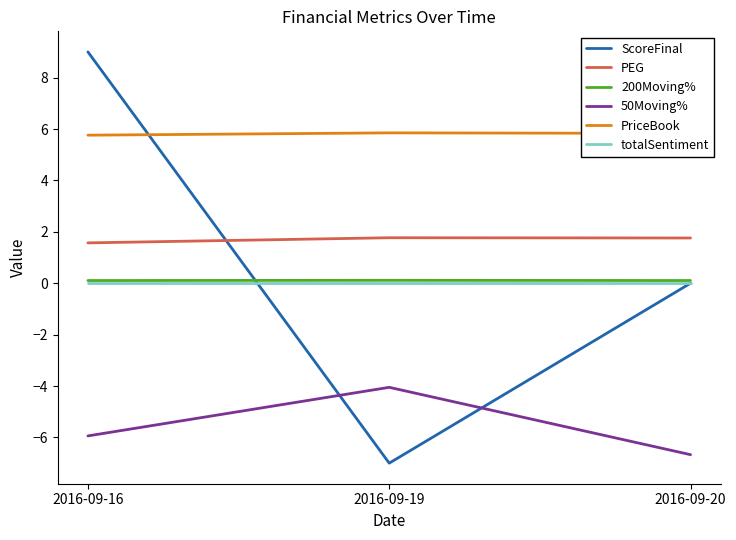

How many categories are shown in the chart?

3